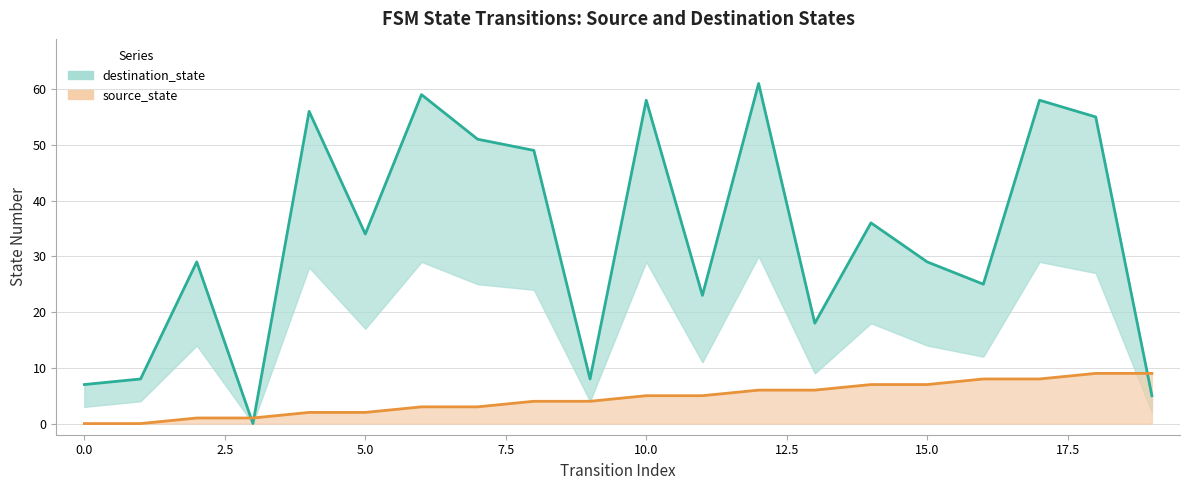

Reading left to right, list all the values displayed in this chart.

source_state: 0=0	1=0	2=1	3=1	4=2	5=2	6=3	7=3	8=4	9=4	10=5	11=5	12=6	13=6	14=7	15=7	16=8	17=8	18=9	19=9
destination_state: 0=7	1=8	2=29	3=0	4=56	5=34	6=59	7=51	8=49	9=8	10=58	11=23	12=61	13=18	14=36	15=29	16=25	17=58	18=55	19=5